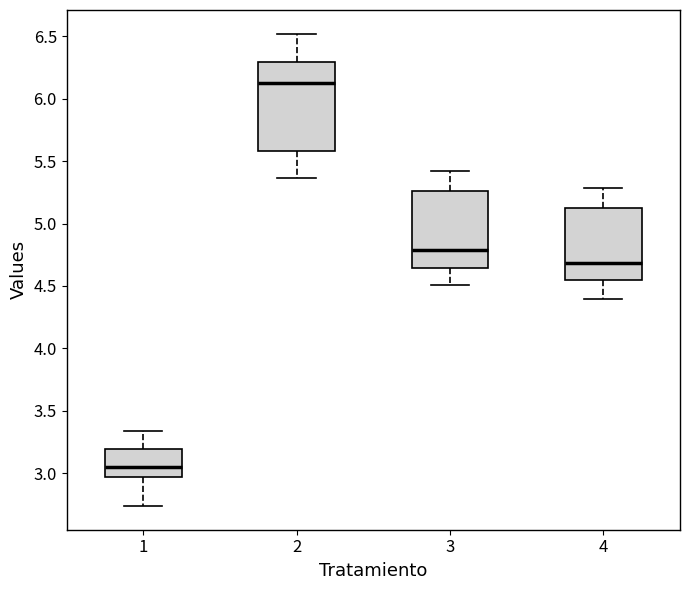

Reading left to right, transcribe this box plot: for each box, give where its median line is, the range the box spans, and where its two whiskers end, as read against the y-axis. The values are not printed on the chart, so give them approximately, as read against the axis.

1: median 3.05, box 2.95 to 3.20, whiskers 2.75 to 3.35
2: median 6.15, box 5.60 to 6.30, whiskers 5.35 to 6.50
3: median 4.80, box 4.65 to 5.25, whiskers 4.50 to 5.40
4: median 4.70, box 4.55 to 5.10, whiskers 4.40 to 5.30